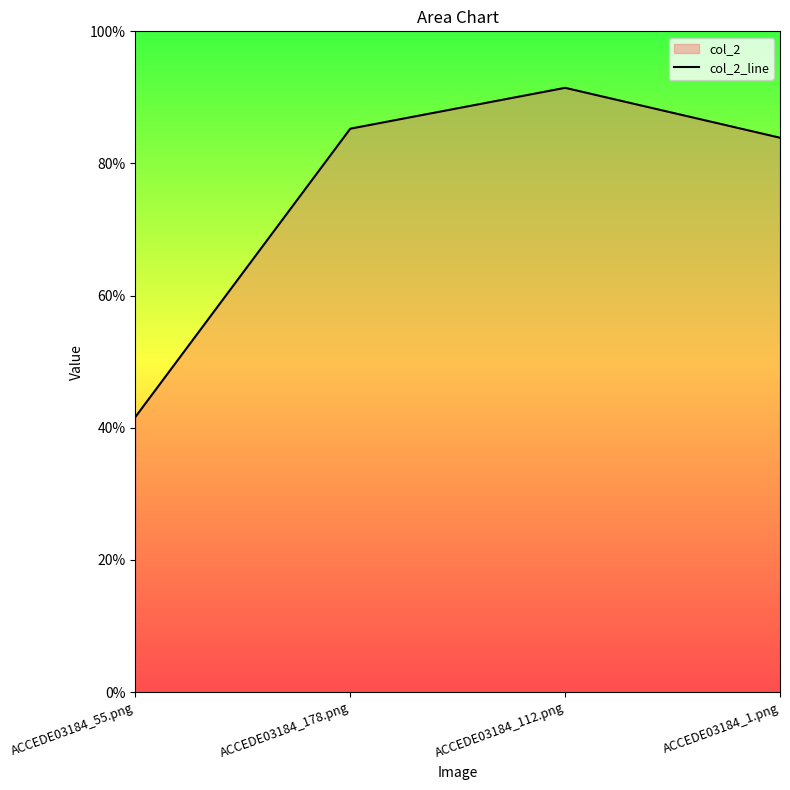

What is the difference between the second highest and minimum values?

0.4